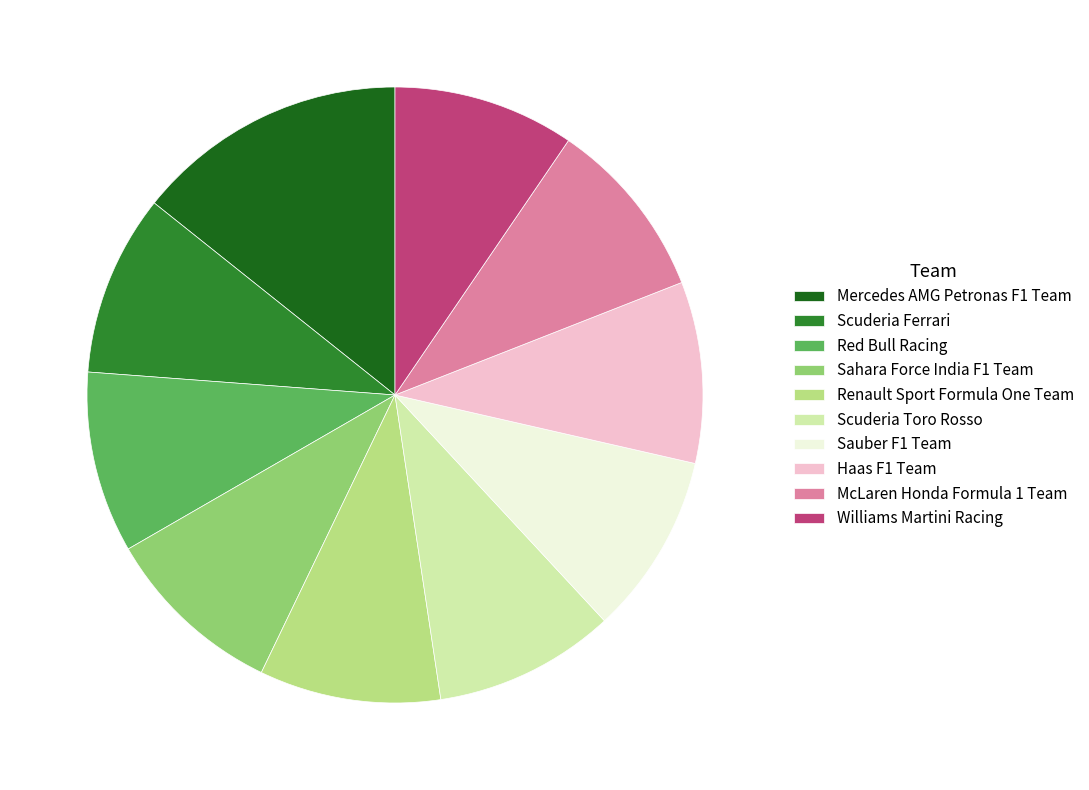

True or false: Mercedes AMG Petronas F1 Team accounts for 9% of the total.

False